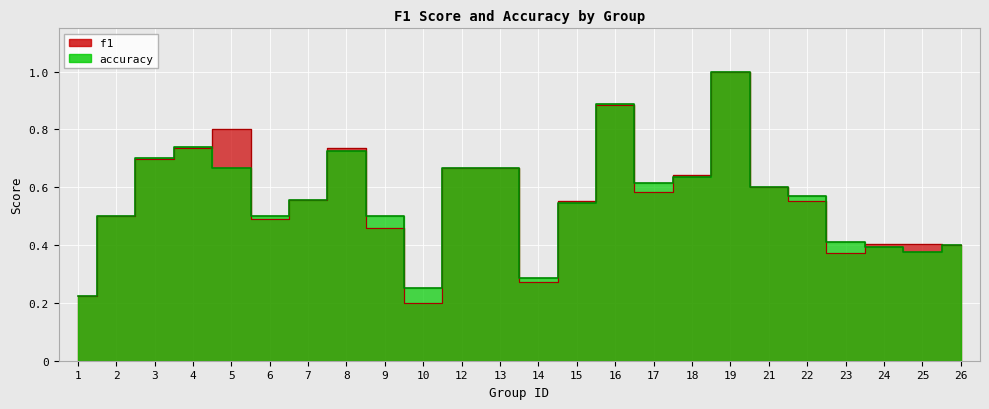

How many distinct data groups are displayed?

2